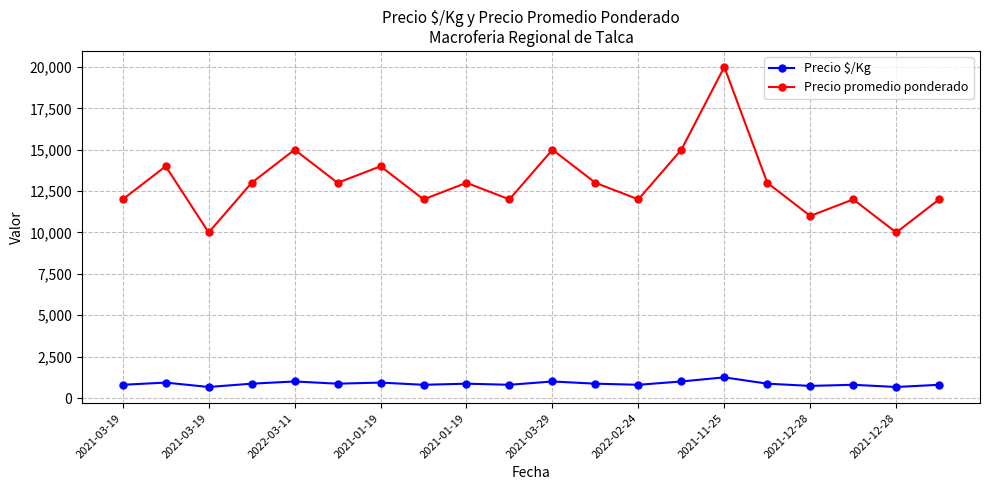

What is the maximum value shown in the chart?

20000